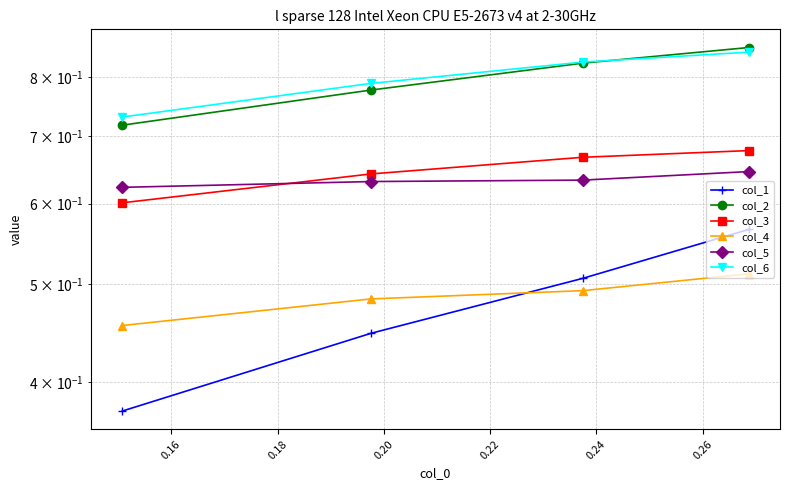

What is the value of the col_4 point at the 3rd from the left?

0.5